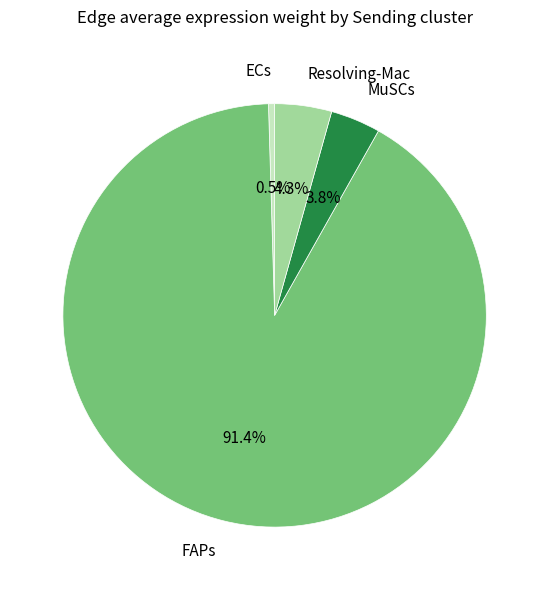

Does Resolving-Mac represent more than half of the total?

No